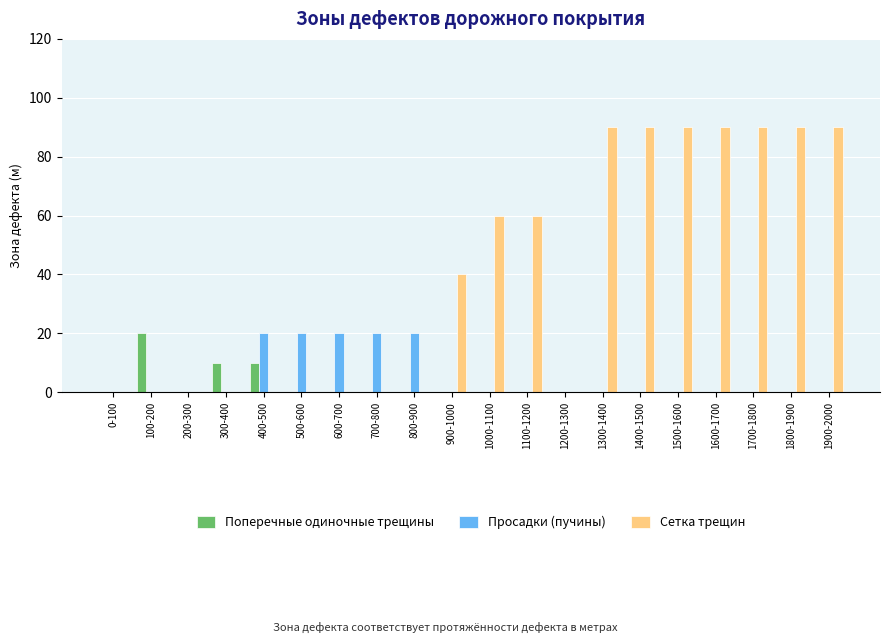

At which label is Сетка трещин closest to 45?

900-1000